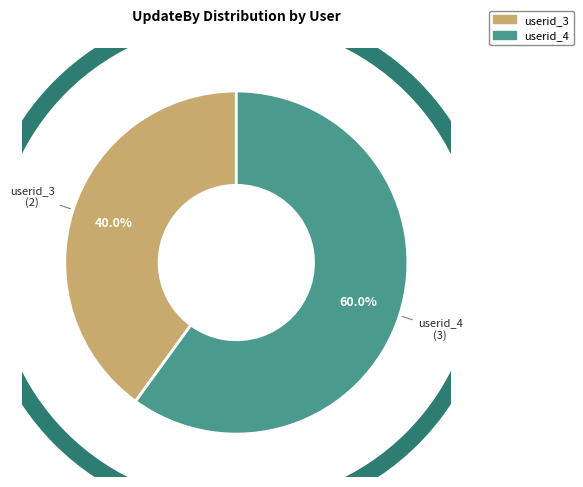

What is the majority slice?

userid_4